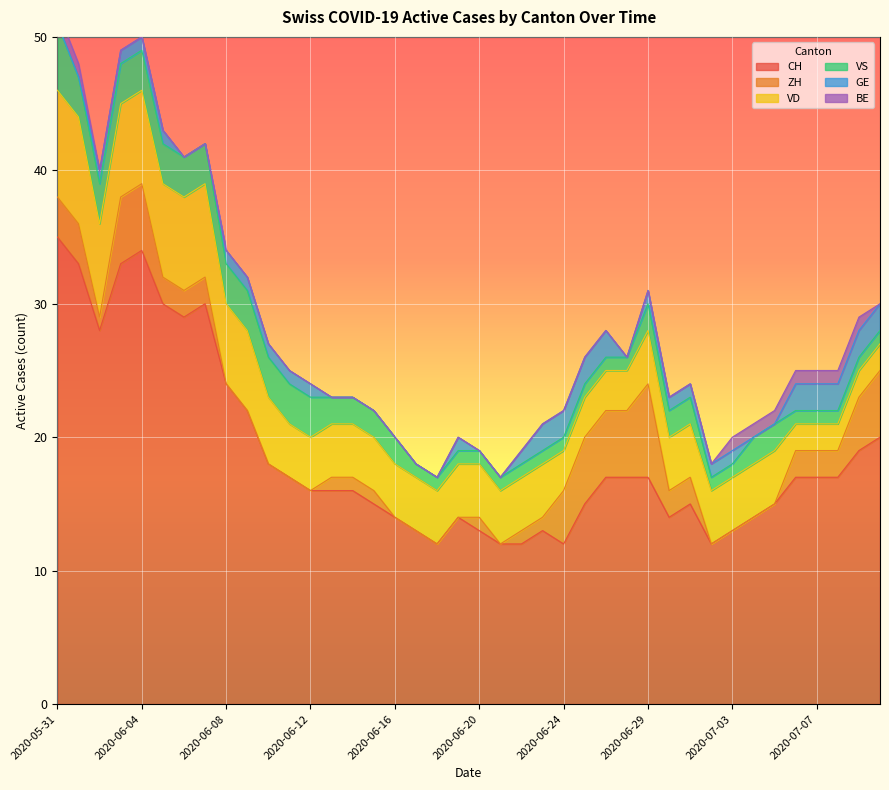

Reading right to left, transcribe all the data shown in this chart.

CH: 20	19	17	17	17	15	14	13	12	15	14	17	17	17	15	12	13	12	12	13	14	12	13	14	15	16	16	16	17	18	22	24	30	29	30	34	33	28	33	35
ZH: 5	4	2	2	2	0	0	0	0	2	2	7	5	5	5	4	1	1	0	1	0	0	0	0	1	1	1	0	0	0	0	0	2	2	2	5	5	1	3	3
VD: 2	2	2	2	2	4	4	4	4	4	4	4	3	3	3	3	4	4	4	4	4	4	4	4	4	4	4	4	4	5	6	6	7	7	7	7	7	7	8	8
VS: 1	1	1	1	1	2	2	1	1	2	2	2	1	1	1	1	1	1	1	1	1	1	1	2	2	2	2	3	3	3	3	3	3	3	3	3	3	3	3	5
GE: 2	2	2	2	2	0	0	1	1	1	1	1	0	2	2	2	2	1	0	0	1	0	0	0	0	0	0	1	1	1	1	1	0	0	1	1	1	1	0	0
BE: 0	1	1	1	1	1	1	1	0	0	0	0	0	0	0	0	0	0	0	0	0	0	0	0	0	0	0	0	0	0	0	0	0	0	0	0	0	0	1	1